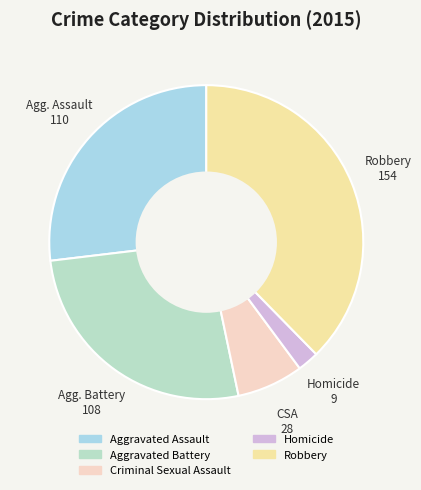

True or false: Homicide accounts for 9% of the total.

False